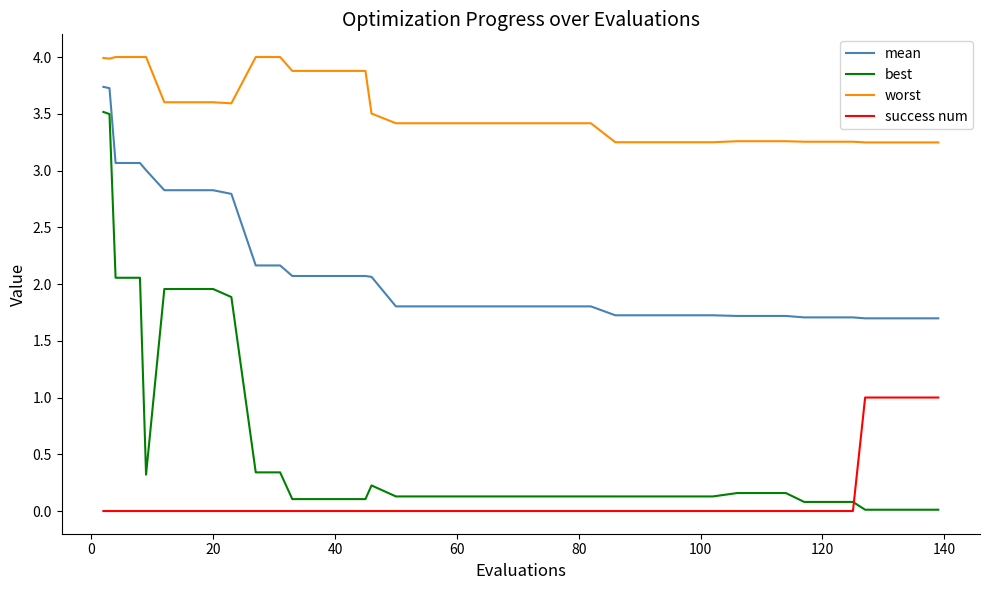

True or false: success num and worst cross at least once.

False